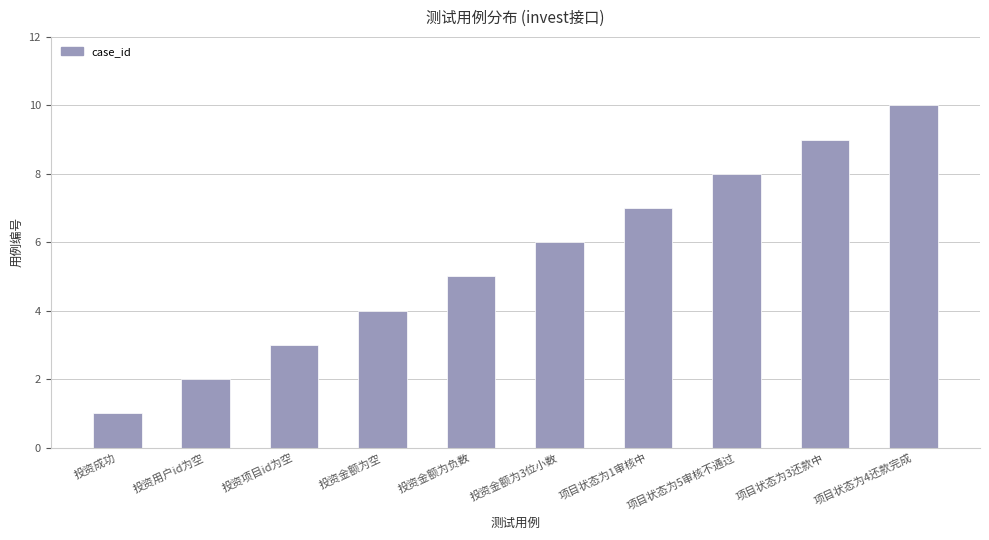

Count the number of categories in the chart.

10